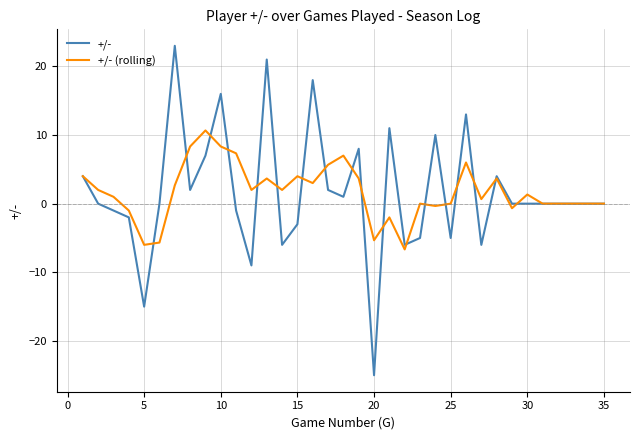

What is the maximum value shown in the chart?

23.0